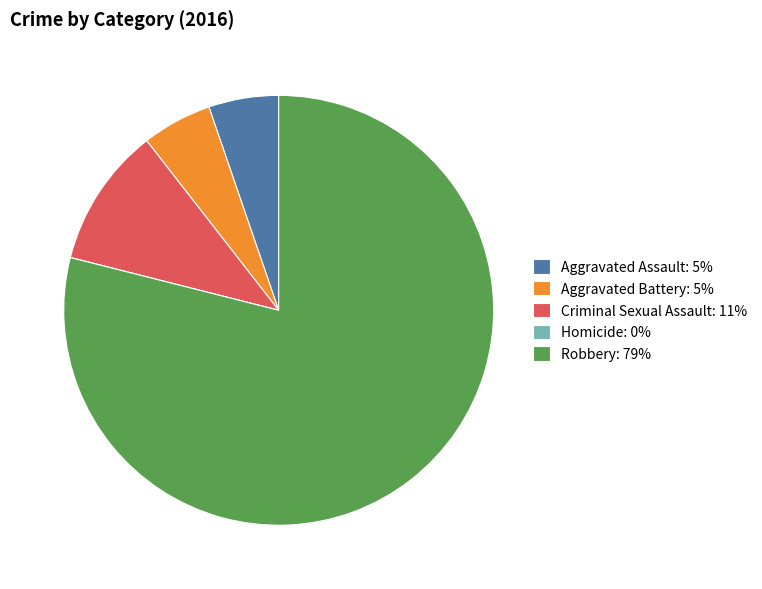

Which slice is the largest?

Robbery